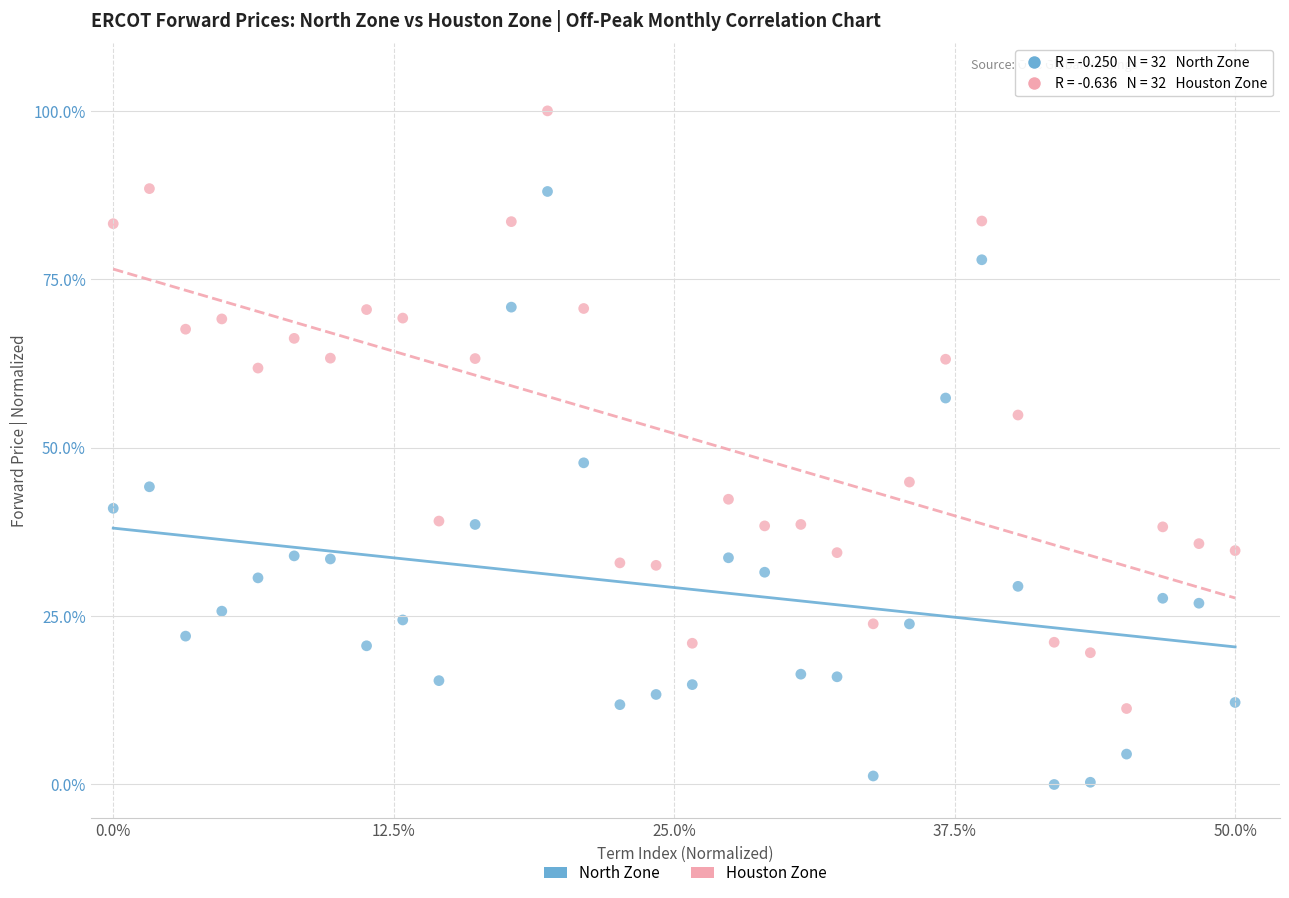

Which series reaches the maximum Y coordinate?

Houston Zone